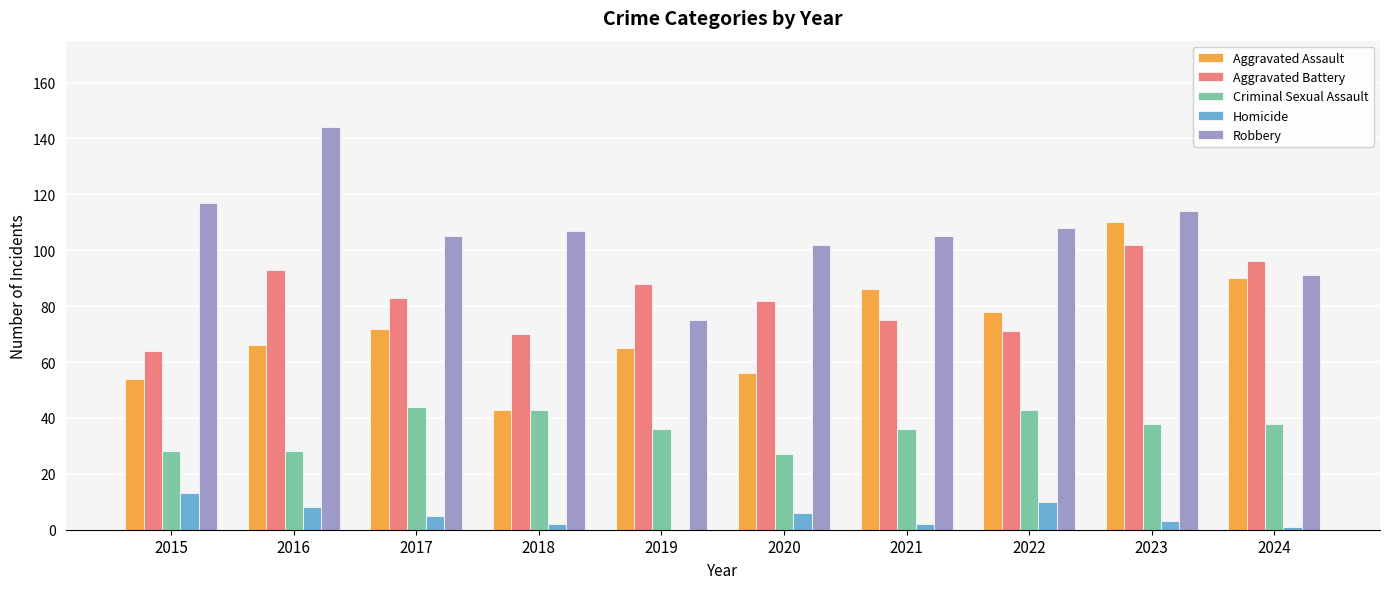

The value of Aggravated Battery at 2023 is 177. True or false?

False